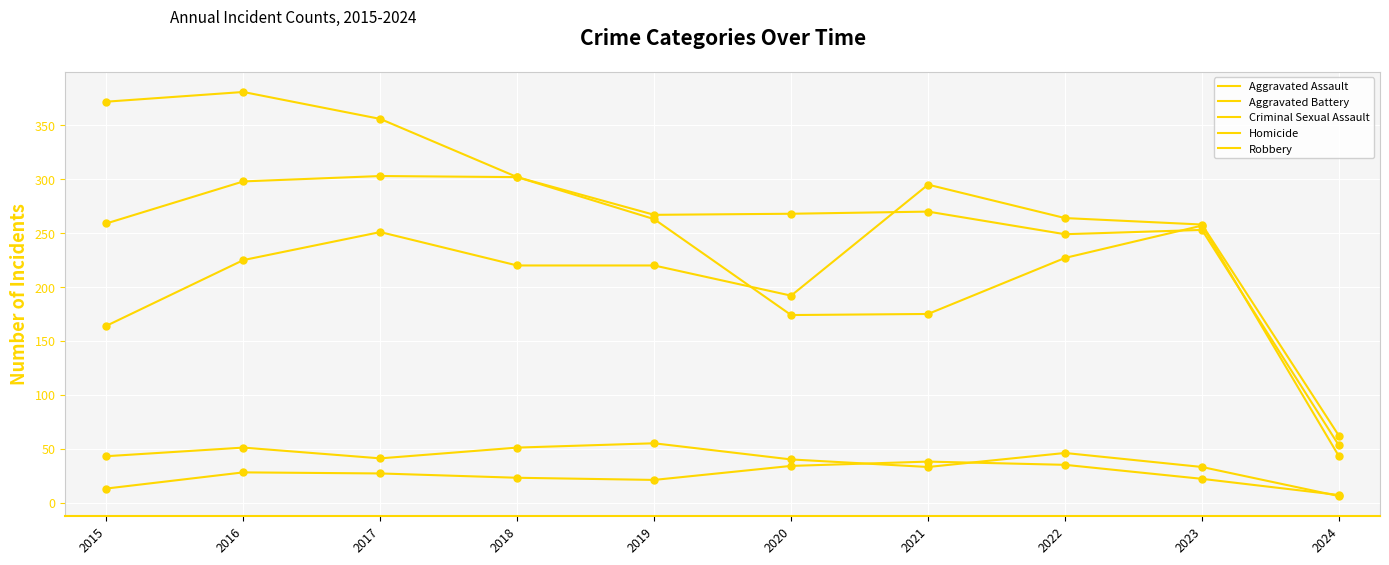

What is the total value across all series at 2016?

983